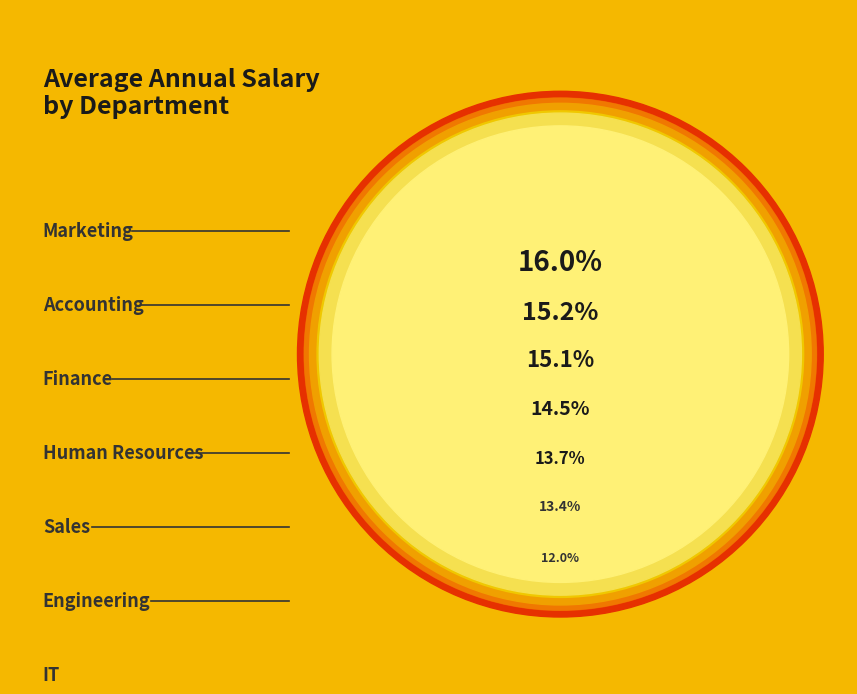

What percentage do Finance and Human Resources together represent?

29.7%